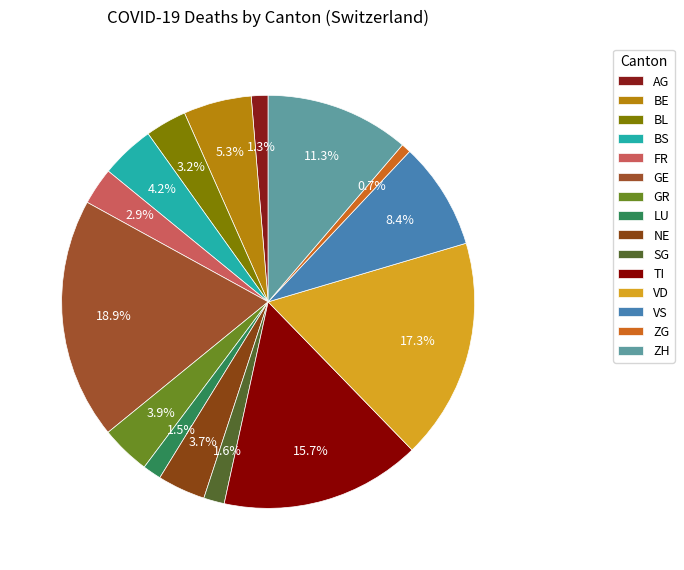

To the nearest percent, what is the combined percentage of FR and ZG?

4%